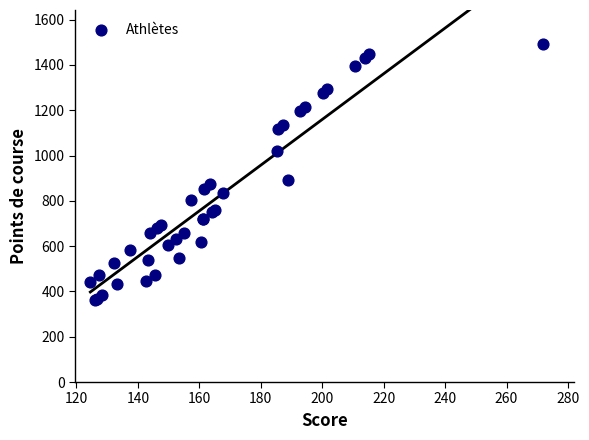

What Y value in the scatter plot is closest to 926?

892.9